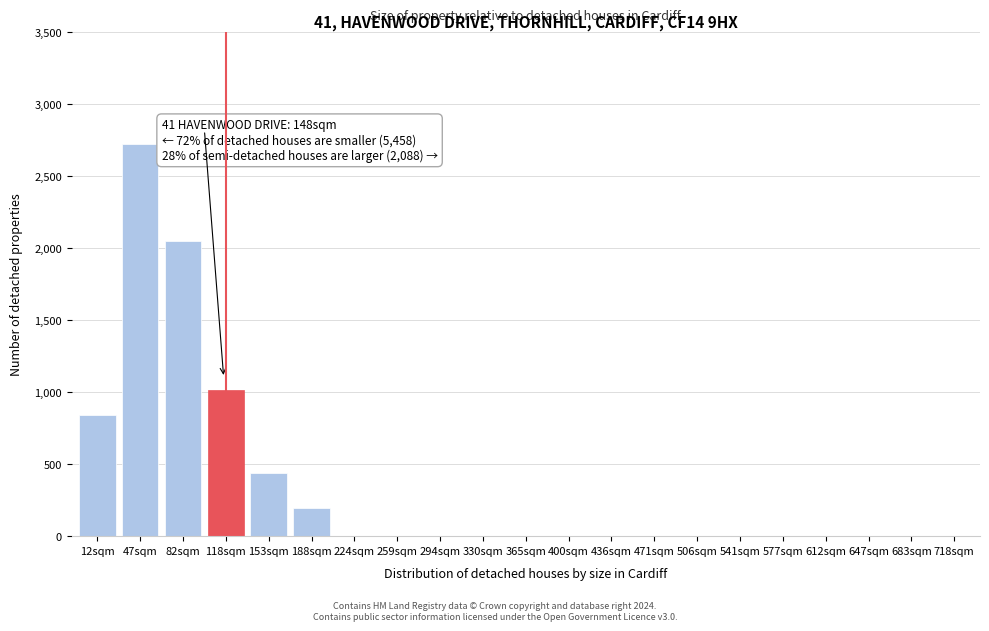

Reading right to left, transcribe all the data shown in this chart.

718sqm=0	683sqm=0	647sqm=0	612sqm=0	577sqm=0	541sqm=0	506sqm=0	471sqm=0	436sqm=0	400sqm=0	365sqm=0	330sqm=0	294sqm=0	259sqm=0	224sqm=0	188sqm=193	153sqm=437	118sqm=1012	82sqm=2052	47sqm=2723	12sqm=843